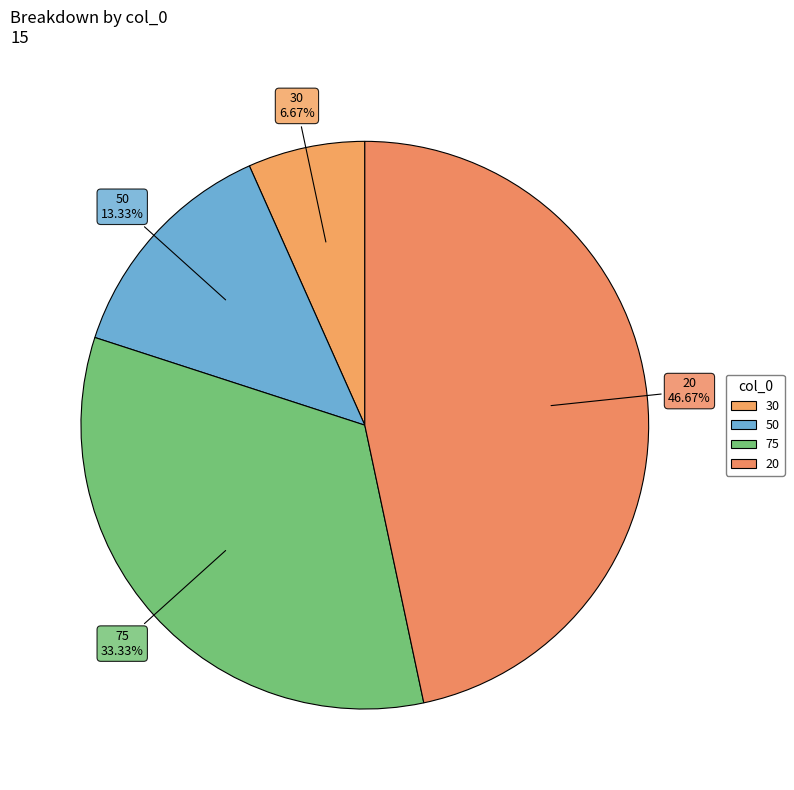

Between 75 and 50, which is larger?

75